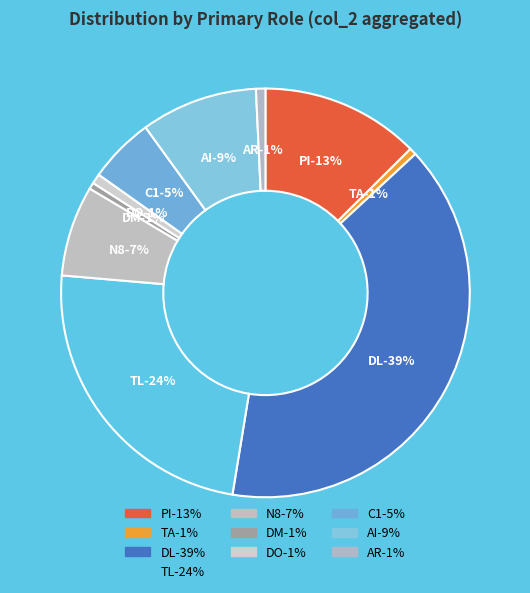

Combined, what portion of the pie is PI and PI?

13.1%